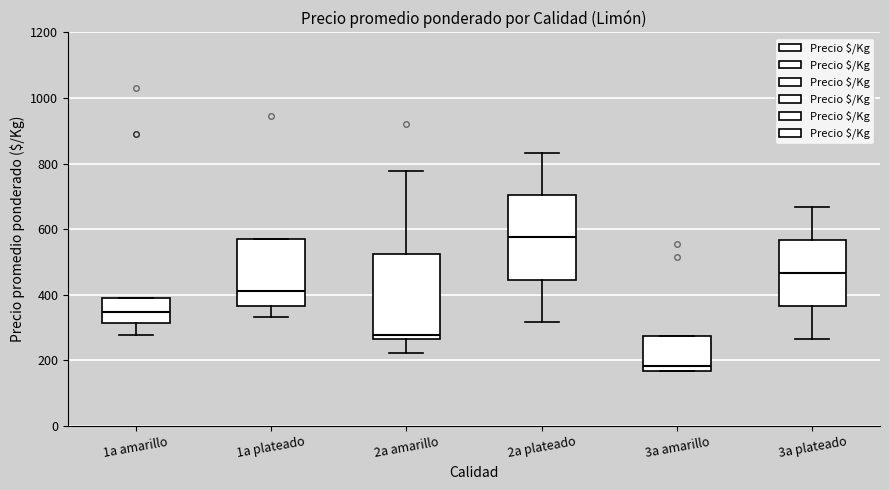

Reading left to right, read every box against the y-axis: the position of its median line, the range the box covers, and the ends of its whiskers. The values are not printed on the chart, so give them approximately, as read against the axis.

1a amarillo: median 340, box 320 to 380, whiskers 280 to 380
1a plateado: median 420, box 360 to 560, whiskers 340 to 560
2a amarillo: median 280, box 260 to 520, whiskers 220 to 780
2a plateado: median 580, box 440 to 700, whiskers 320 to 840
3a amarillo: median 180, box 160 to 280, whiskers 160 to 280
3a plateado: median 460, box 360 to 560, whiskers 260 to 660